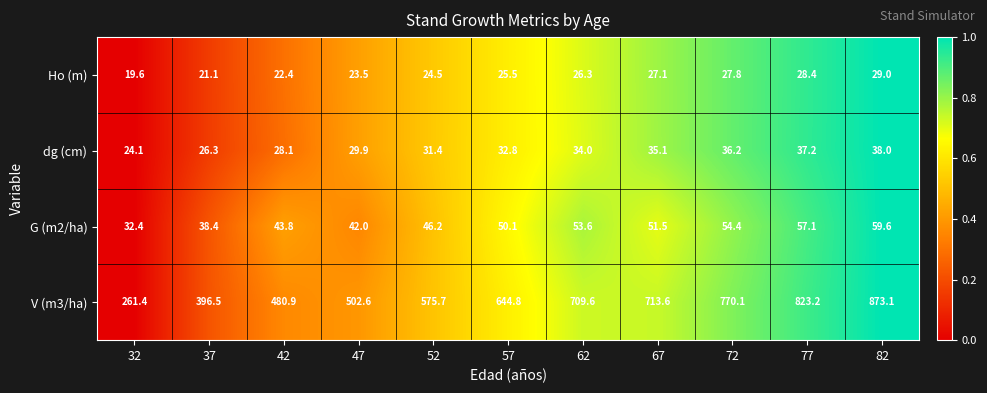

The V (m3/ha) series shows 502.6 at 47. True or false?

True